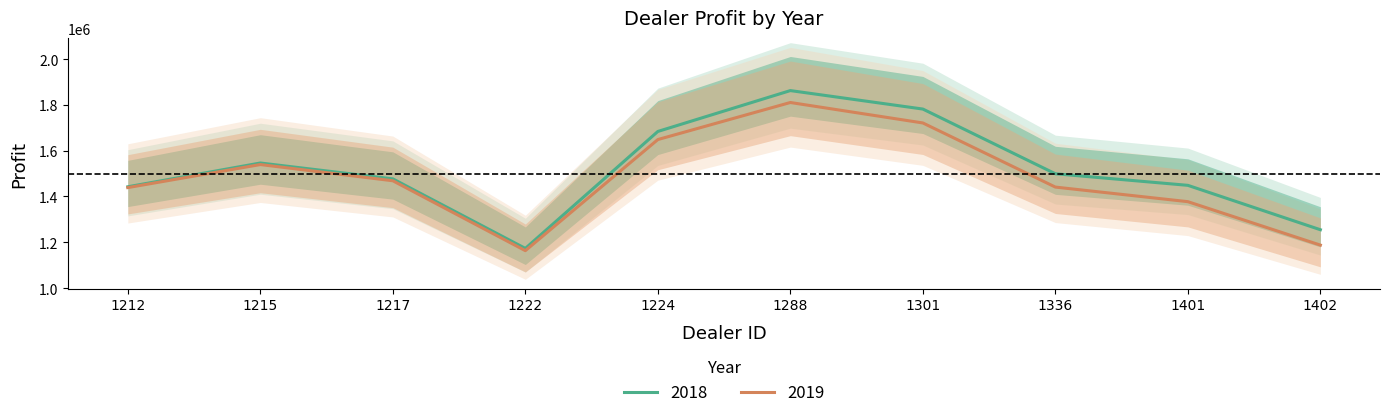

What are all the series names shown in the legend?

2018, 2019